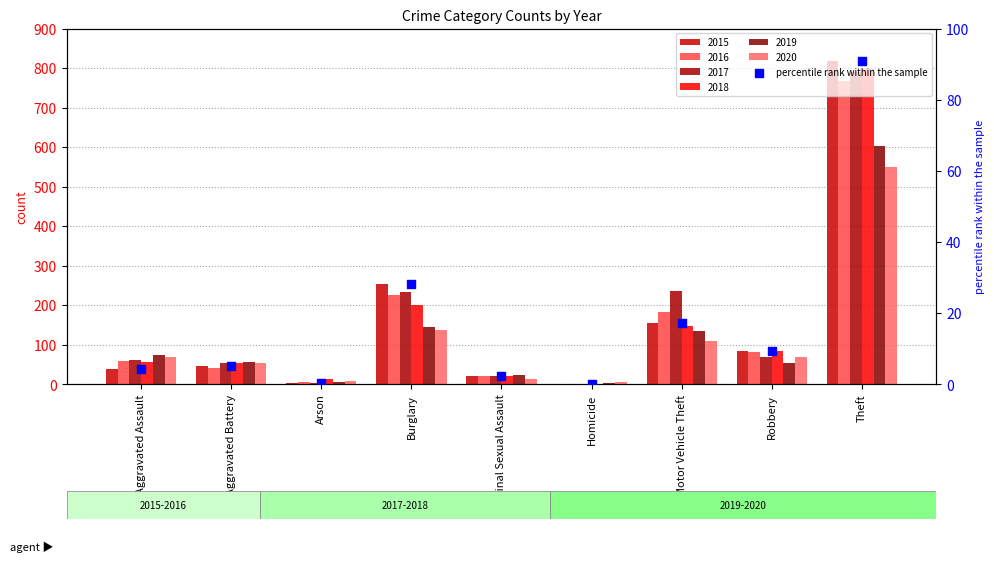

Which has a higher value, Arson or Aggravated Battery?

Aggravated Battery